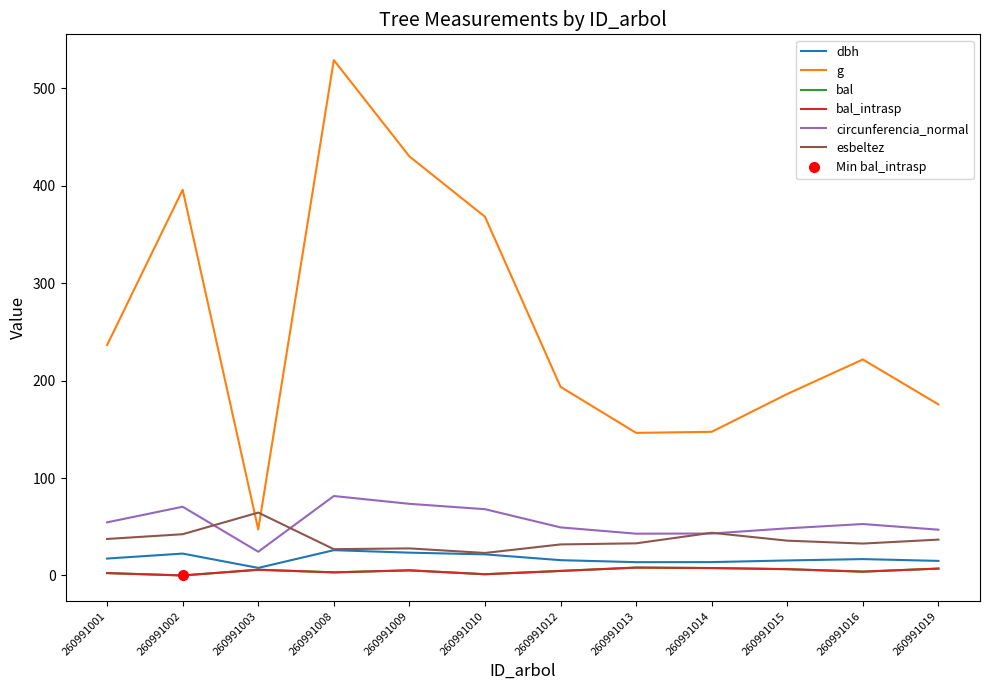

Which category has the lowest value in the bal series?

260991002